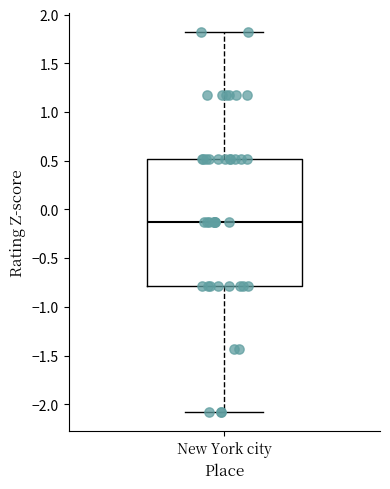

Where does the upper whisker of the box for New York city end on the y-axis? The values are not printed on the chart, so give them approximately, as read against the axis.

1.80